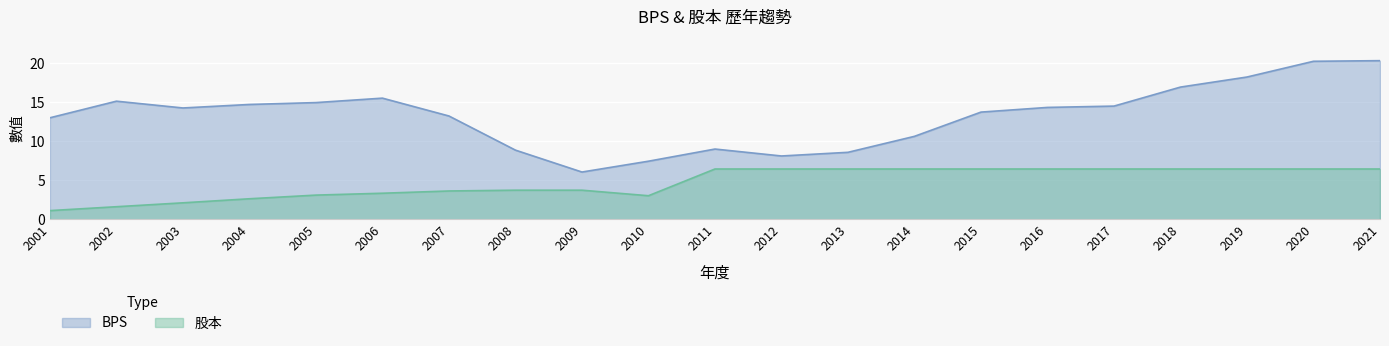

What is the sum of all BPS values?

277.9